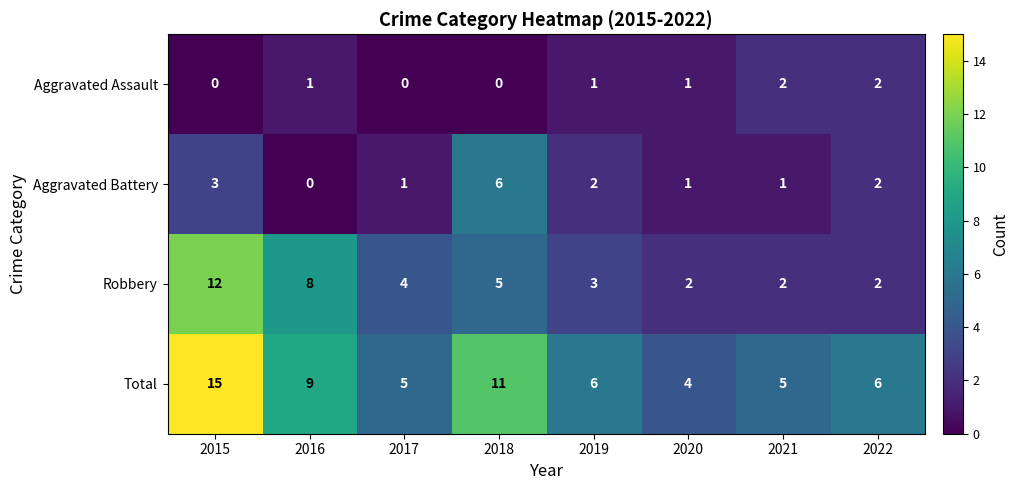

Which series has the largest total across all categories?

Total